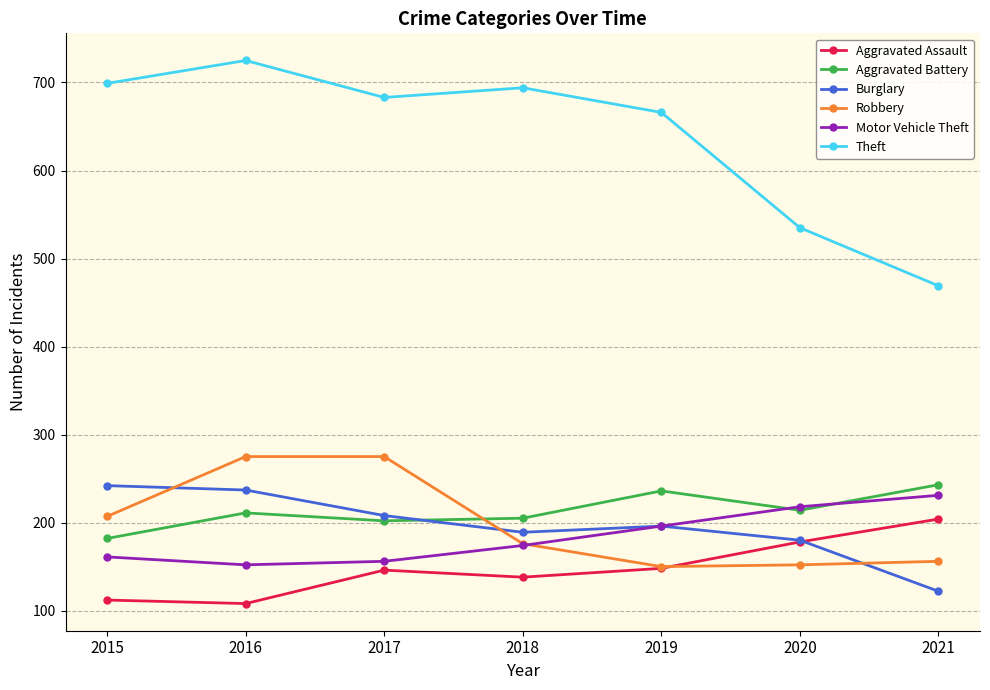

What is the value of the Robbery point at the 5th from the left?

150